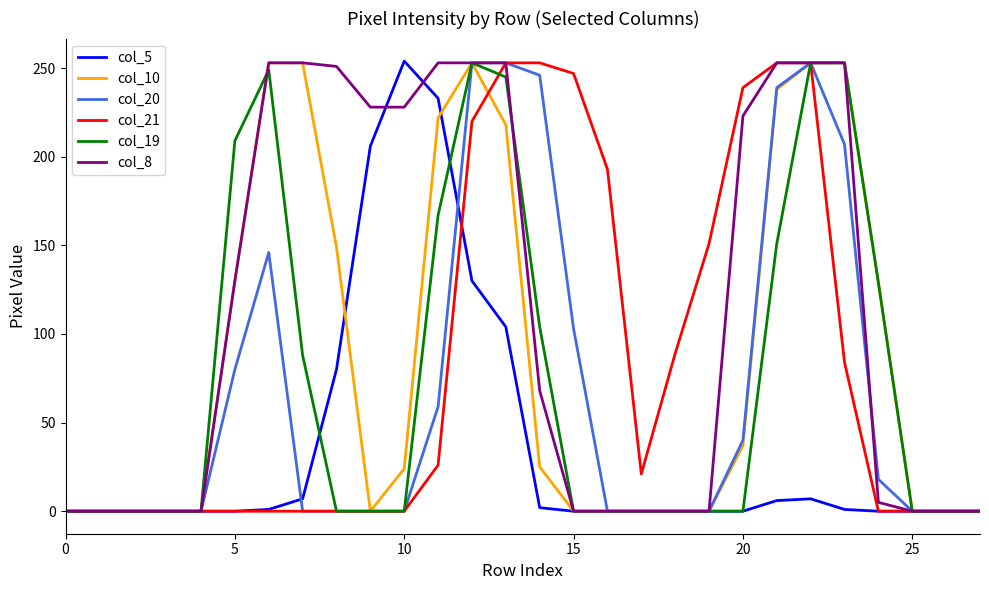

Which series has the largest total across all categories?

col_8